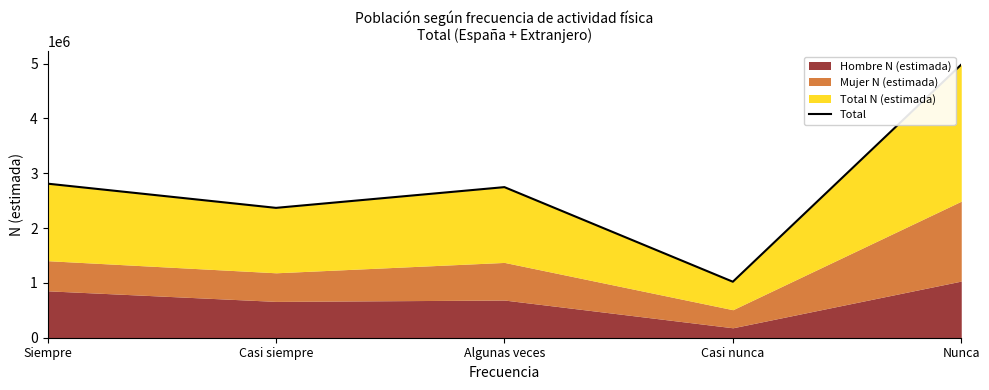

Reading right to left, list all the values displayed in this chart.

4982274	1021511	2747149	2368910	2810362